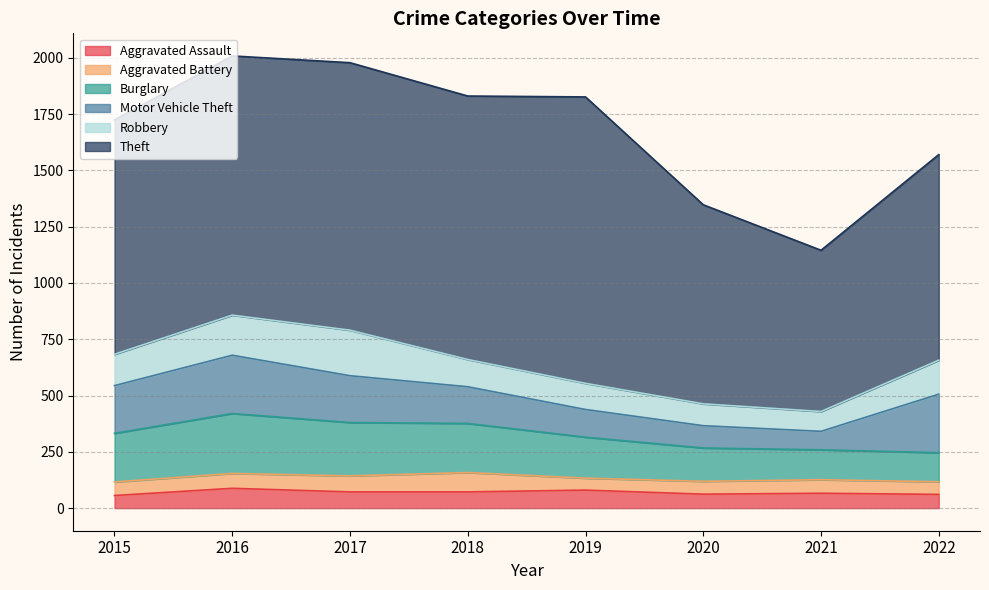

What is the difference between the Motor Vehicle Theft values at 2017 and 2015?

4